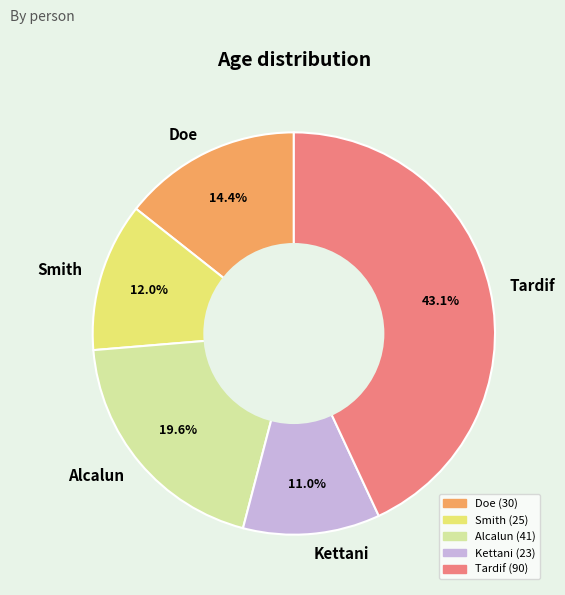

What is the smallest slice in the pie chart?

Kettani